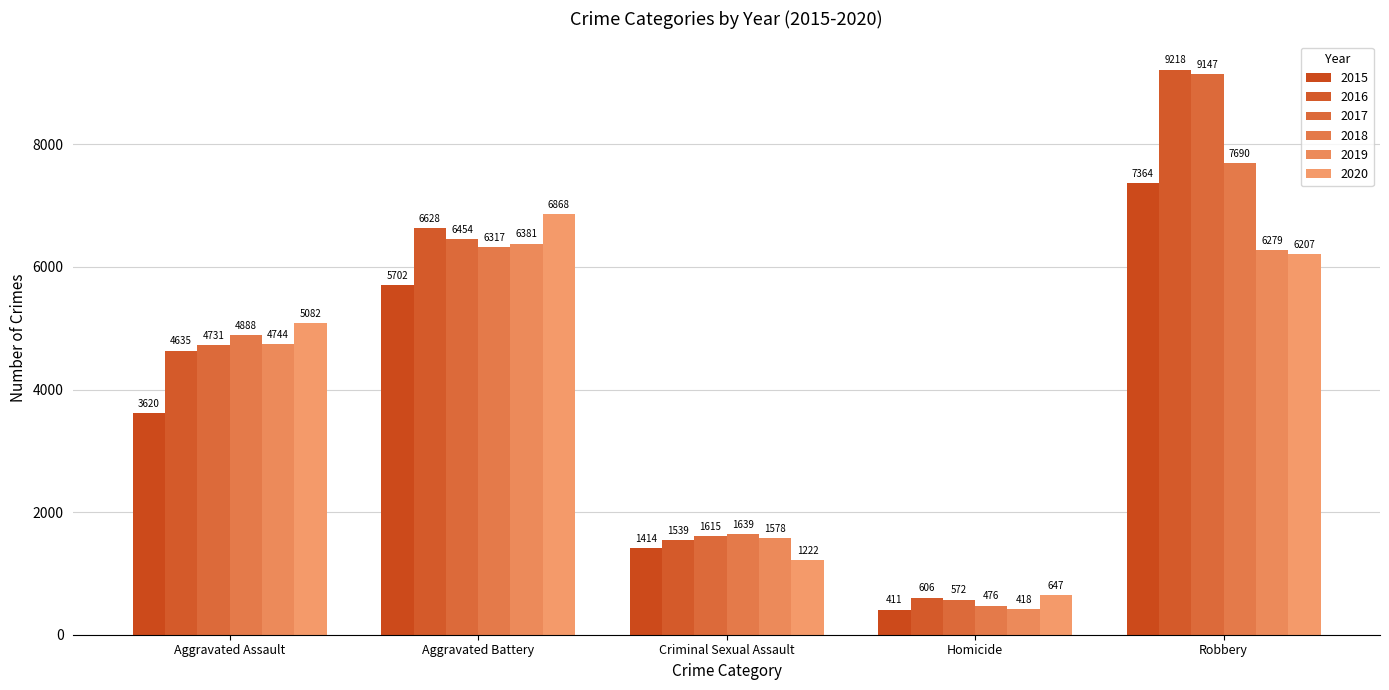

Is the value of 2020 at Homicide greater than the value of 2015 at Aggravated Battery?

No